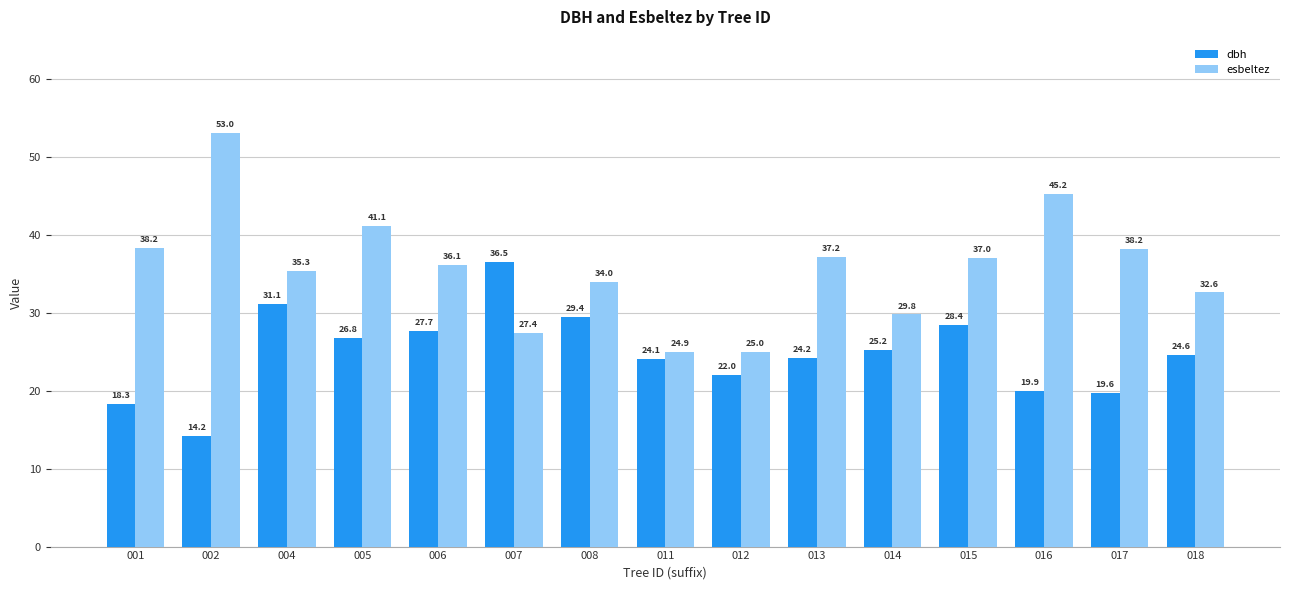

True or false: esbeltez has a value of 56.4 at 013.

False